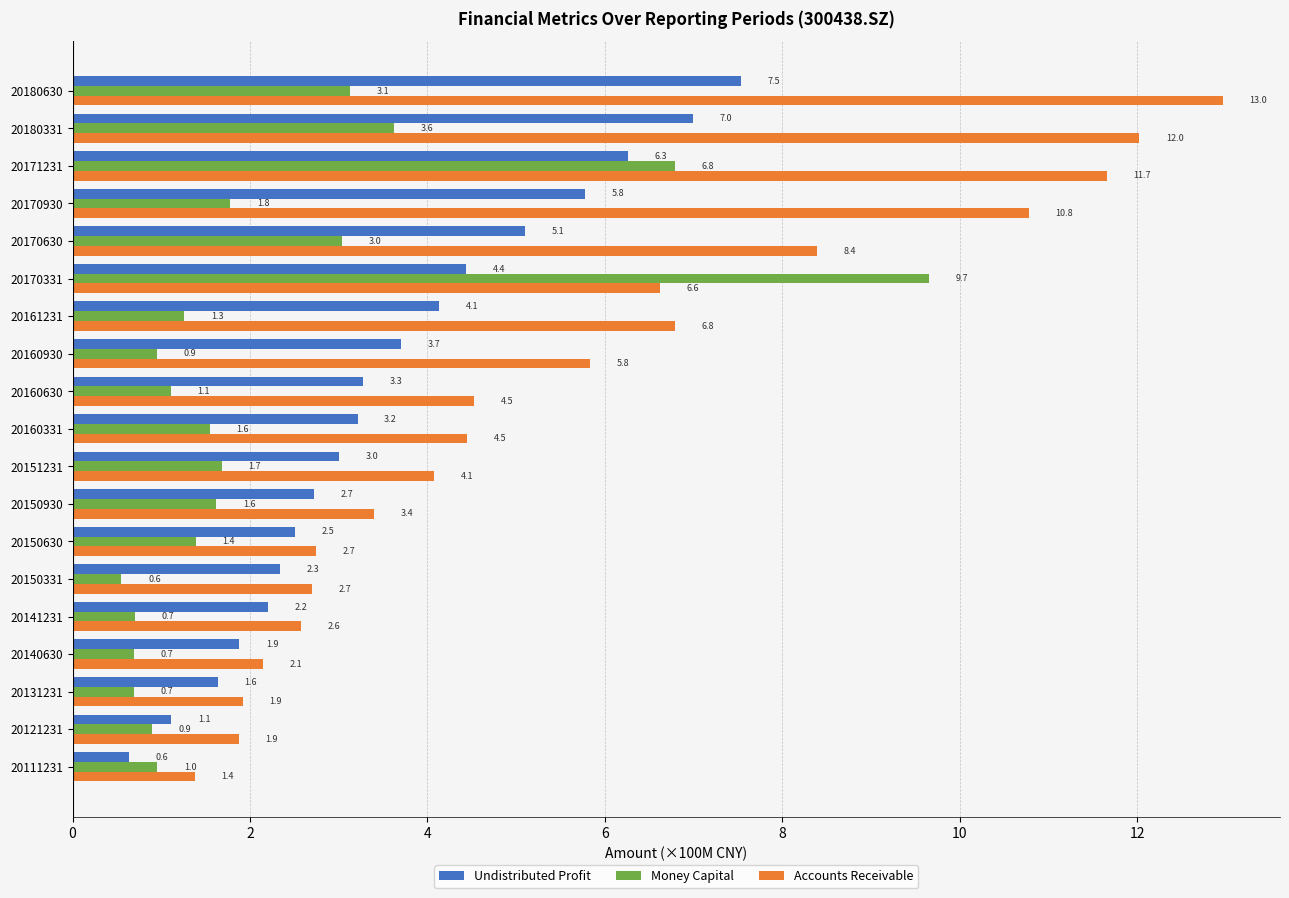

Rank the series by their average value, from lowest to highest.

Money Capital, Undistributed Profit, Accounts Receivable